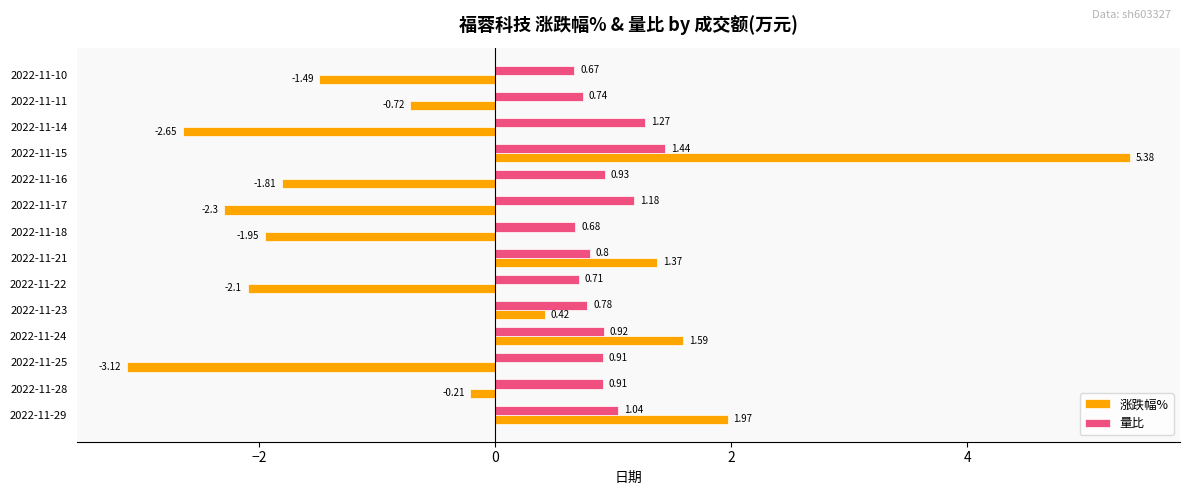

Which series has the widest spread of values?

涨跌幅%